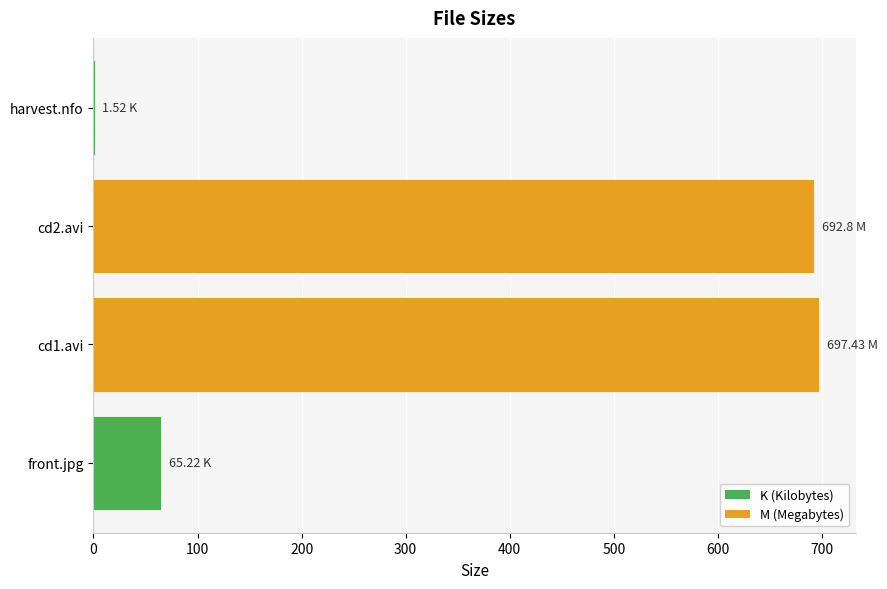

What is the average value?

364.2